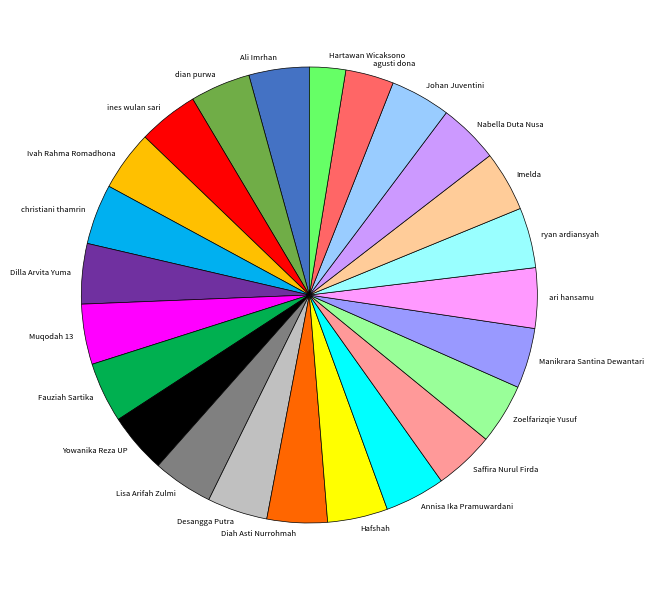

Is the sum of Fauziah Sartika and Ivah Rahma Romadhona greater than half?

No